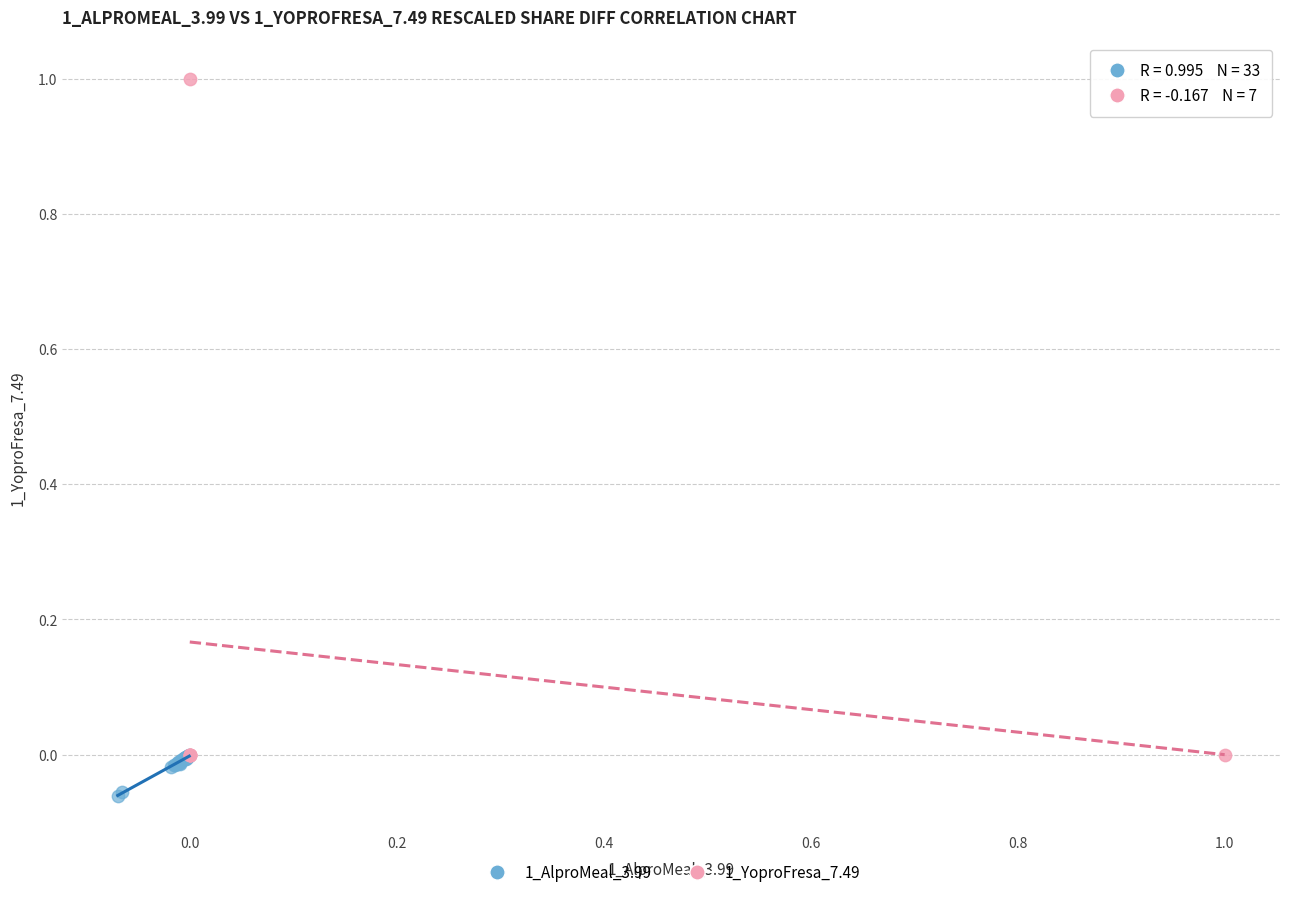

Which series reaches the maximum Y coordinate?

1_YoproFresa_7.49